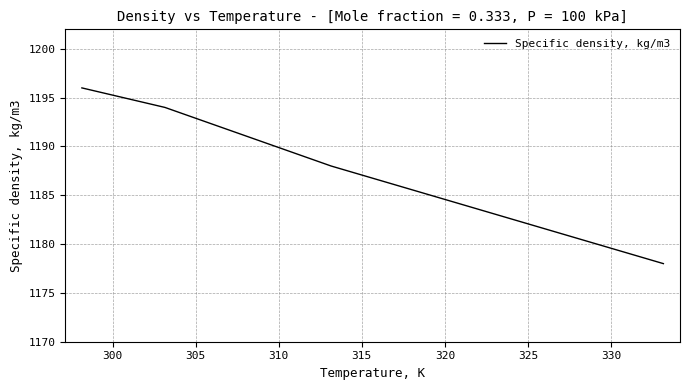

Is this an area chart (filled region under the line)?

No